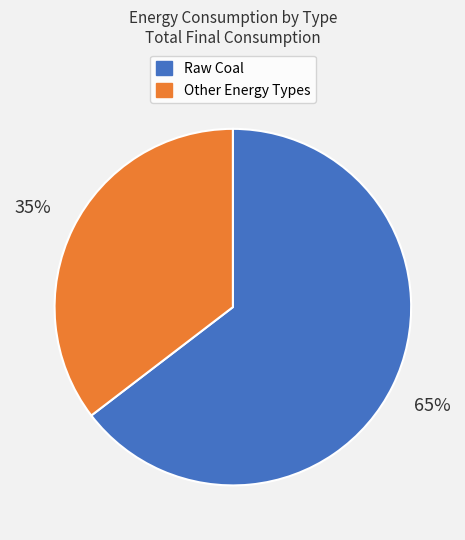

To the nearest percent, what is the average slice percentage?

50%